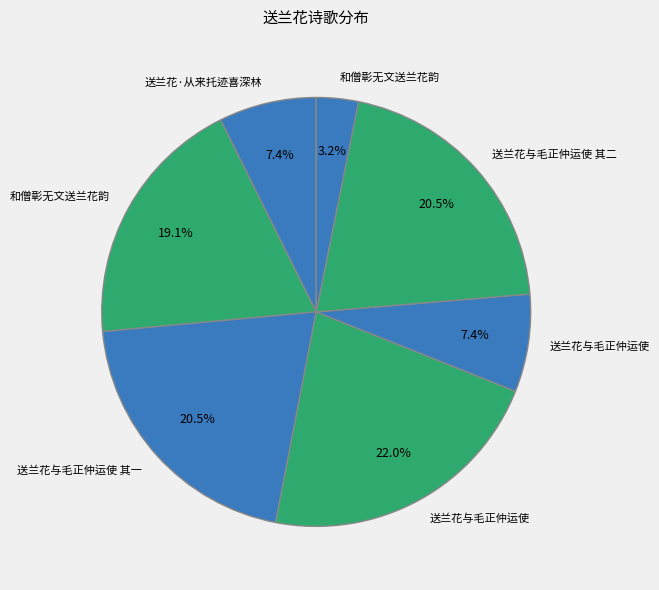

Count the number of slices in the pie.

7